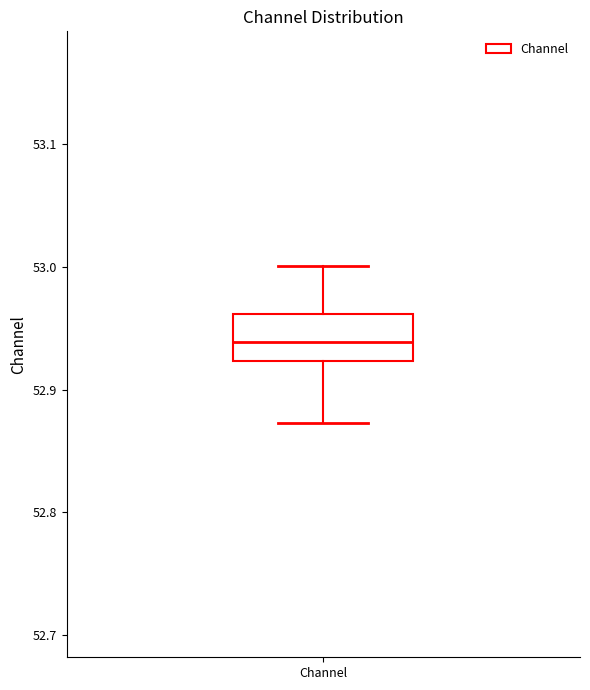

Where does the upper whisker of the box for Channel end on the y-axis? The values are not printed on the chart, so give them approximately, as read against the axis.

53.00